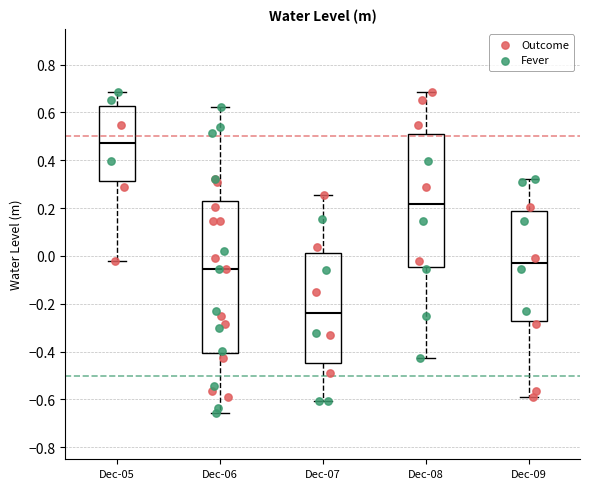

Which box is the tallest, from its lower edge to its upper edge?

Dec-06